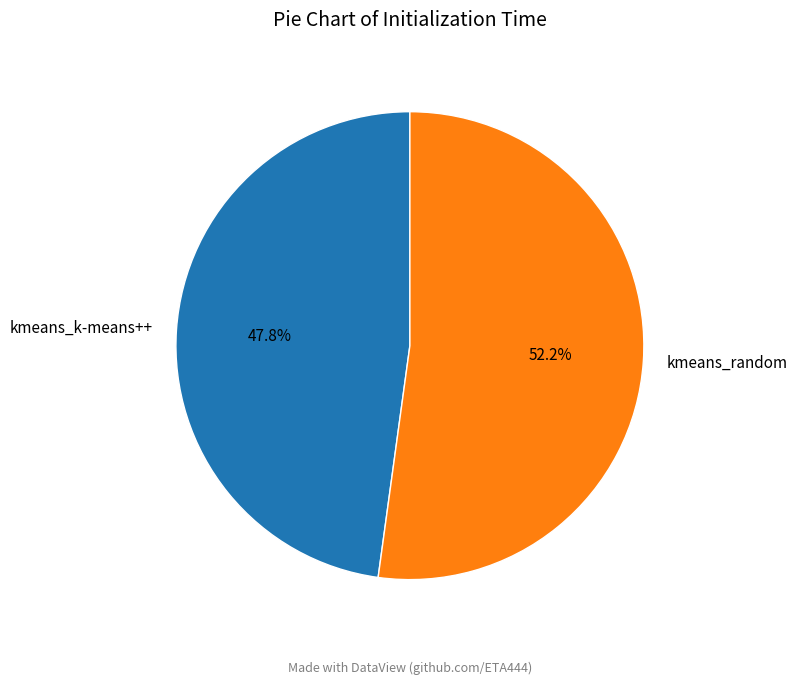

Combined, what portion of the pie is kmeans_random and kmeans_k-means++?

100.0%